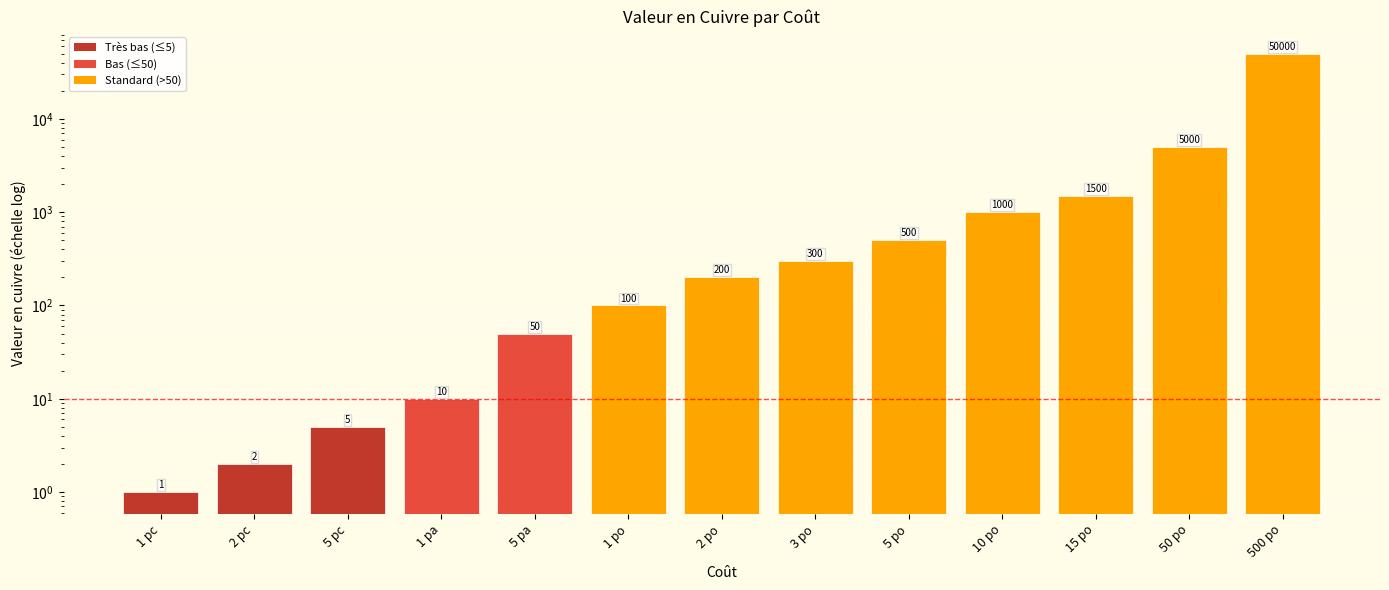

Reading left to right, extract all data points from this chart.

1	2	5	10	50	100	200	300	500	1000	1500	5000	50000